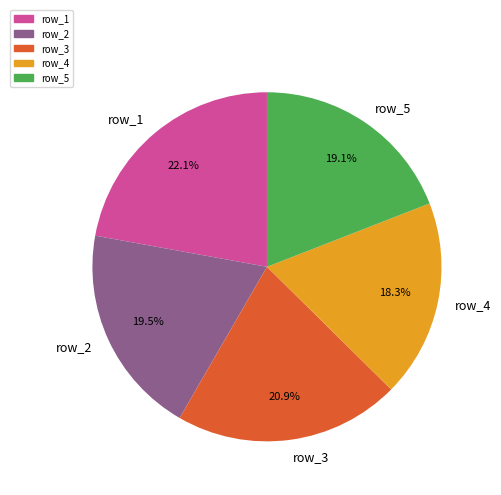

True or false: row_5 accounts for 19% of the total.

True